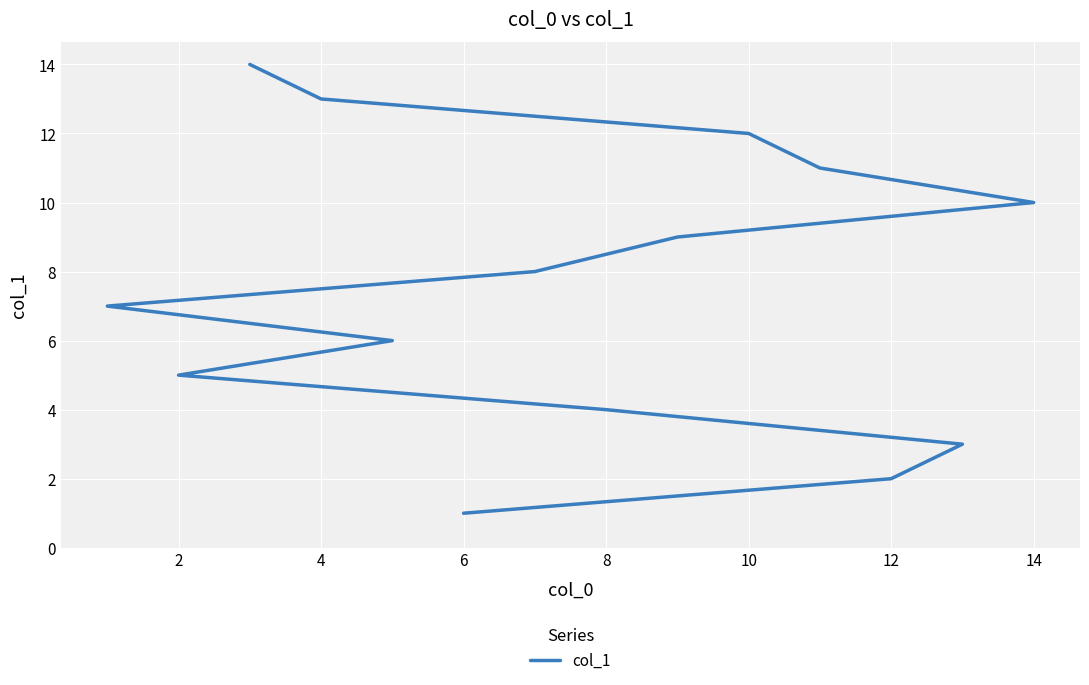

What is the greatest value displayed?

14